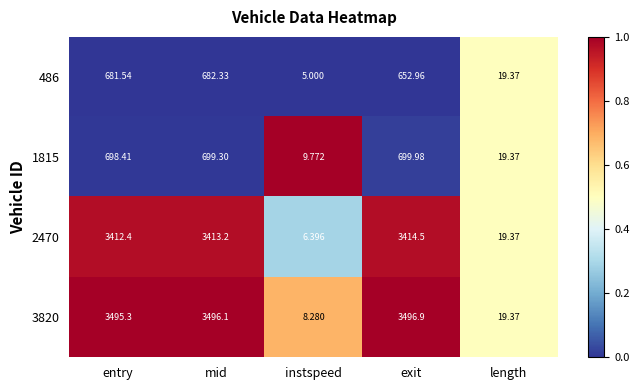

At which label does 486 reach its peak?

mid